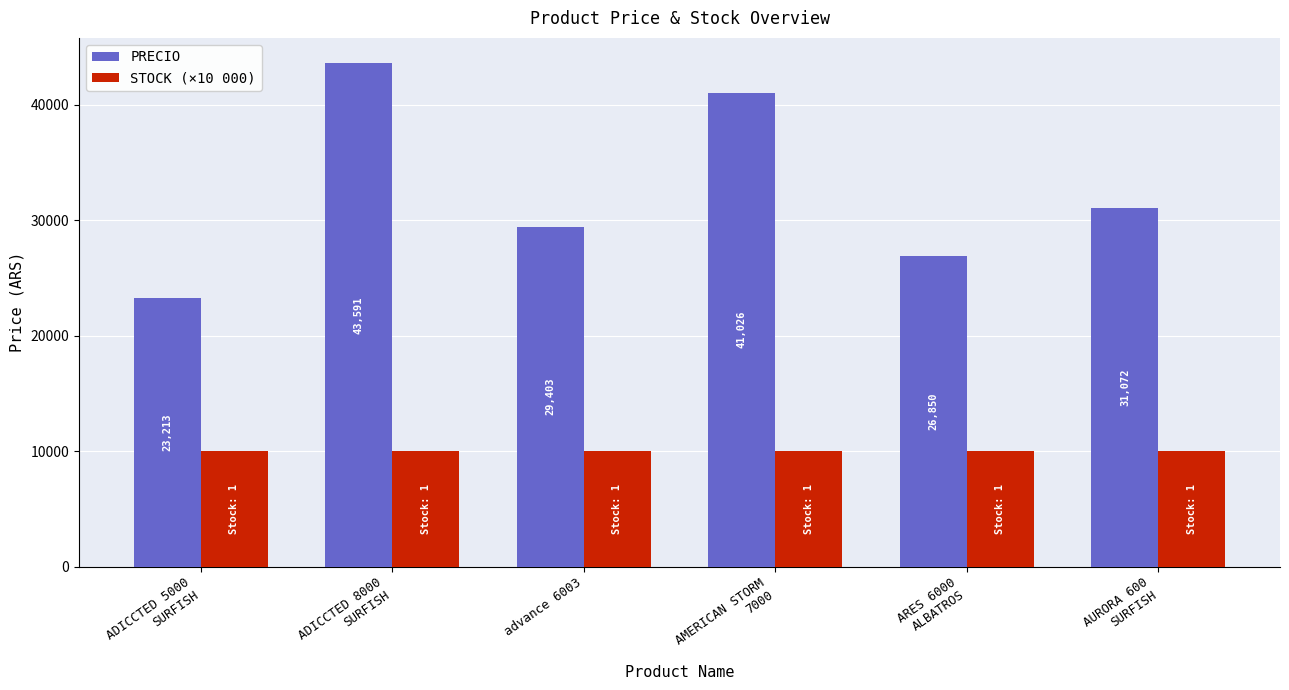

What is the minimum value shown in the chart?

10000.0